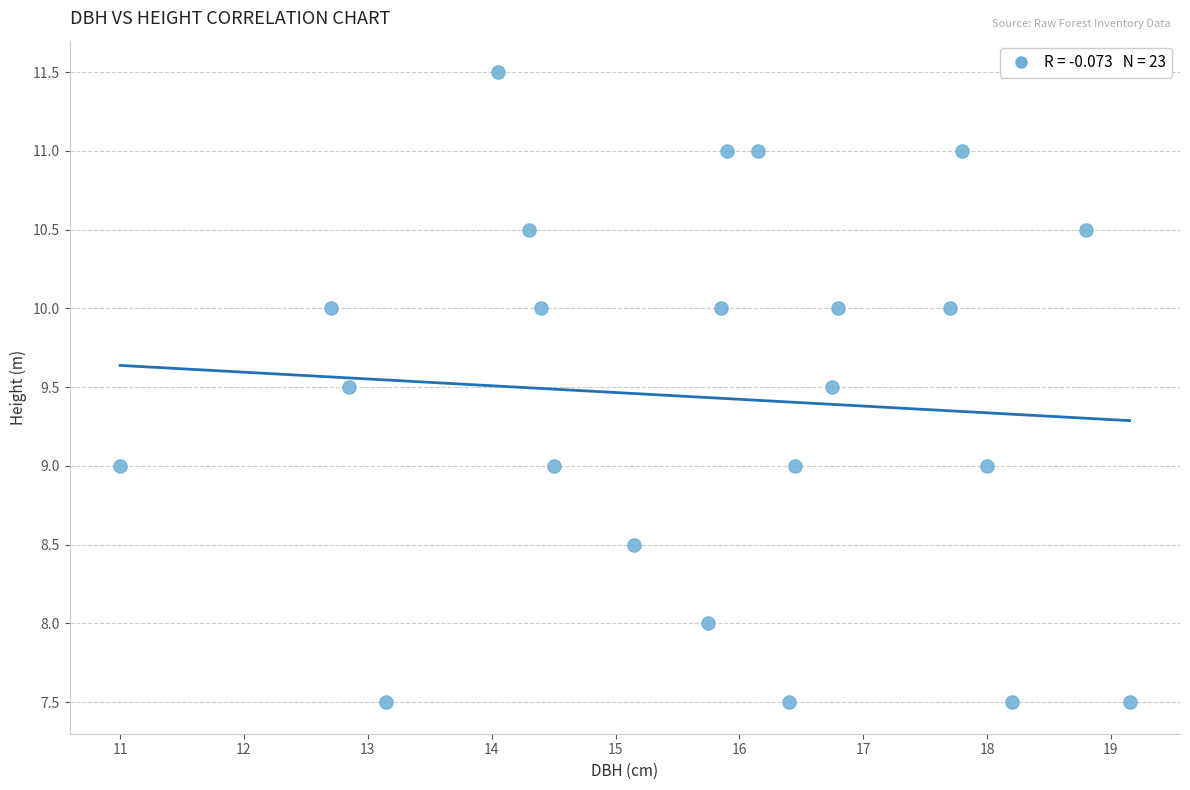

What is the range of Y values (max minus min)?

4.0